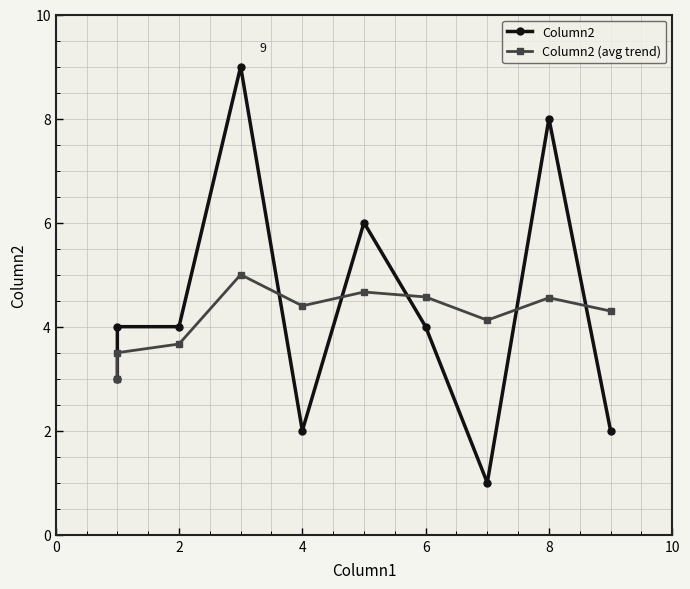

How many interior local peaks does the Column2 (avg trend) series have?

3